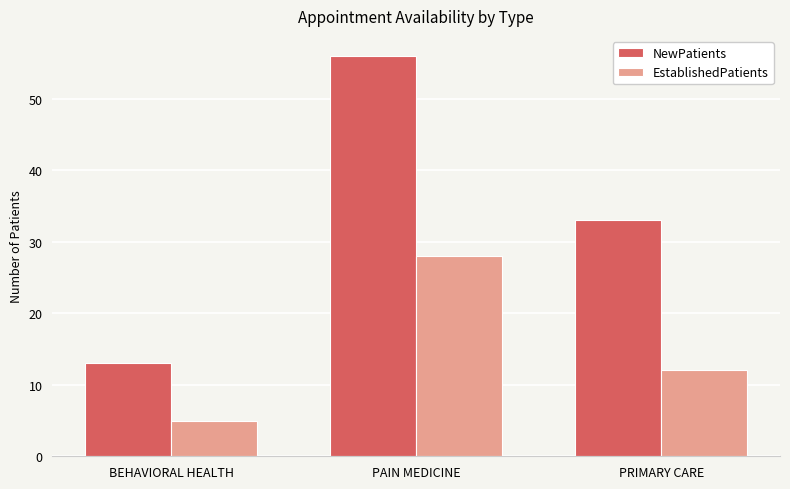

What is the sum of all EstablishedPatients values?

45